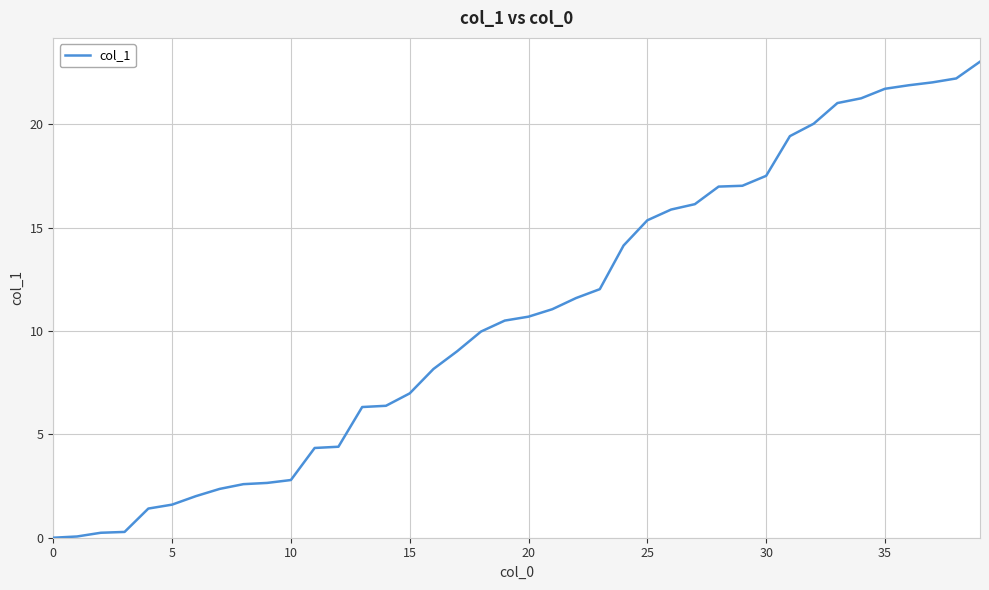

What is the difference between the maximum and minimum values?

23.0